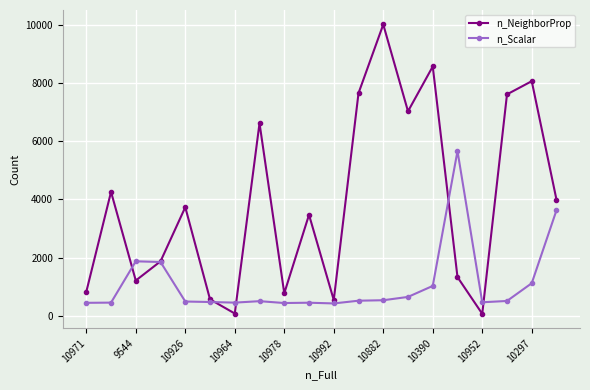

What is the average value of the n_NeighborProp series?

3913